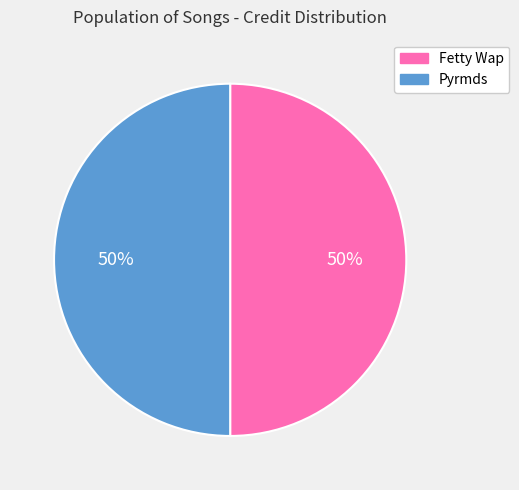

True or false: Fetty Wap accounts for 50% of the total.

True